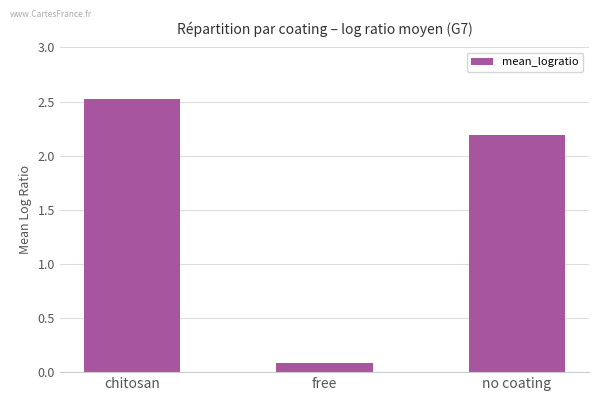

What is the difference between the maximum and minimum values?

2.4